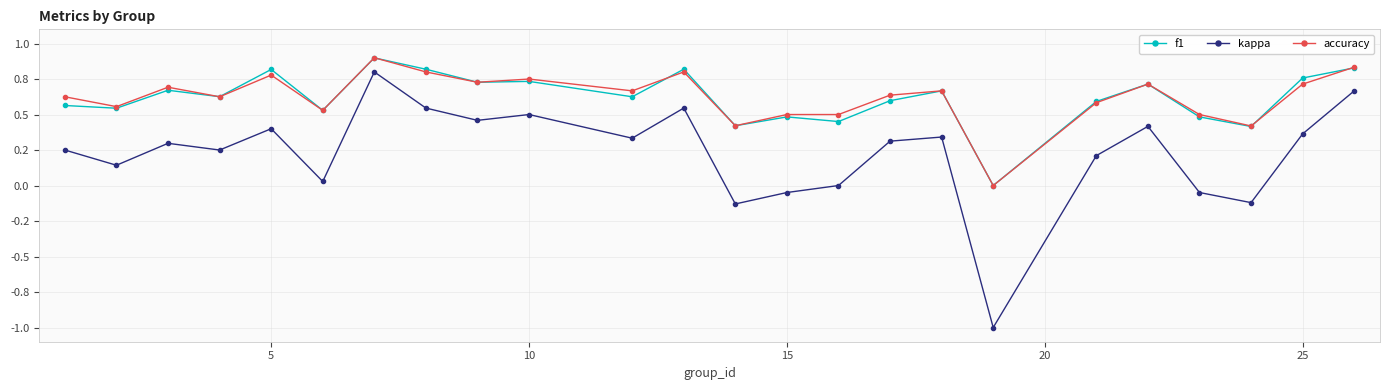

What are all the series names shown in the legend?

f1, kappa, accuracy